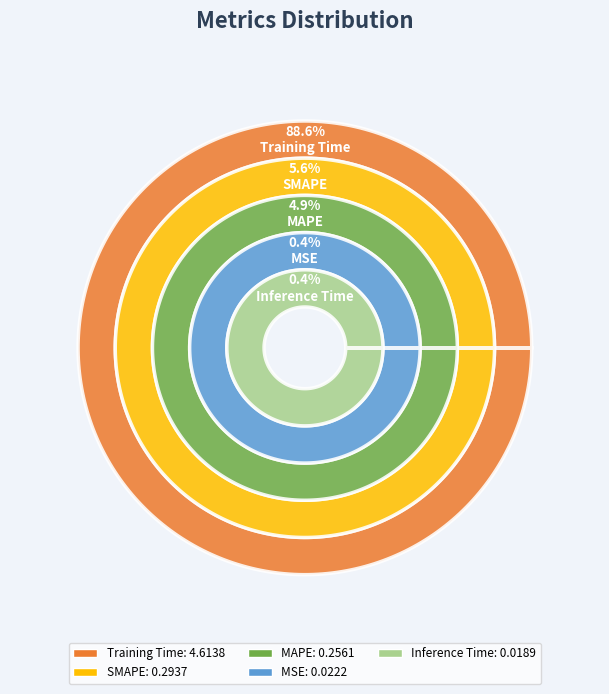

Count the number of slices in the pie.

5